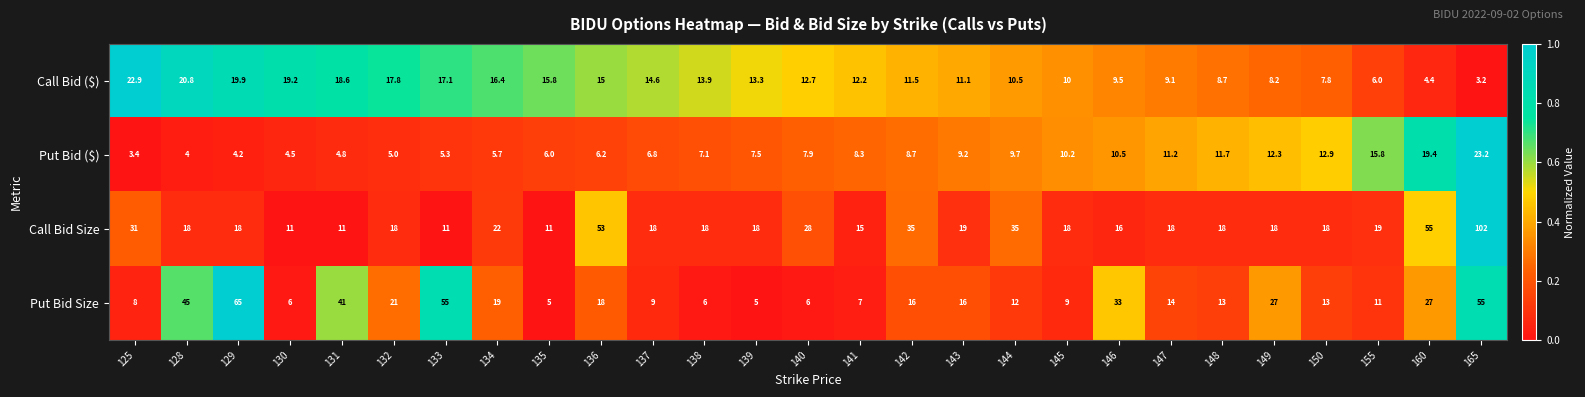

Is it true that Call Bid Size equals 81.2 at 136?

False